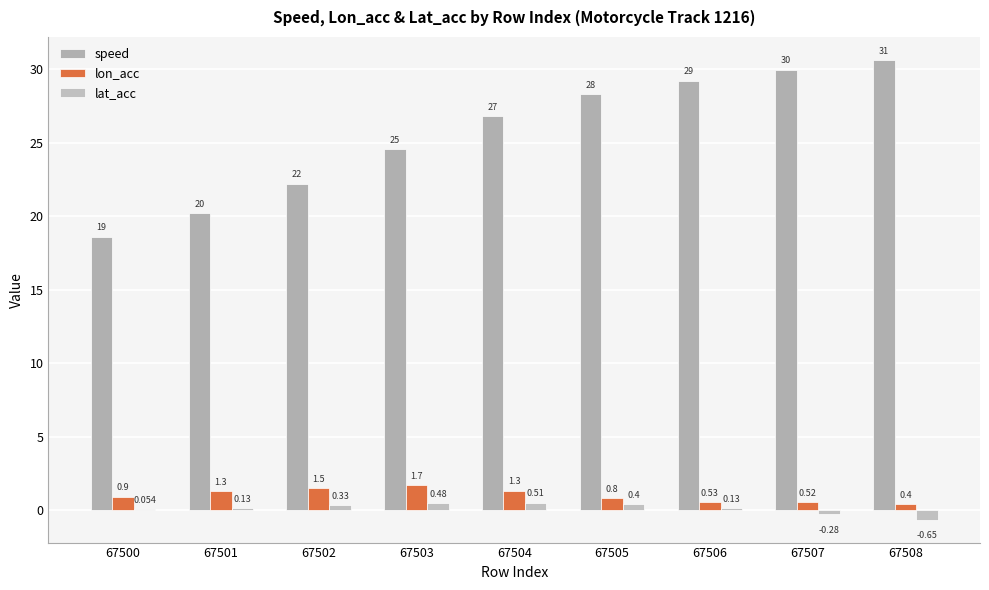

Which series has the largest total across all categories?

speed